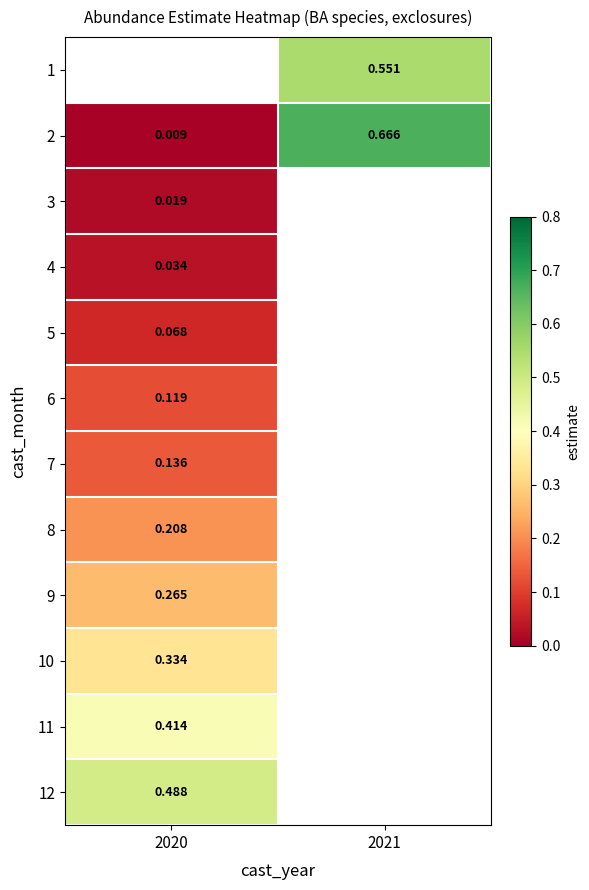

Is the value of 2 at 2020 greater than the value of 3 at 2020?

No